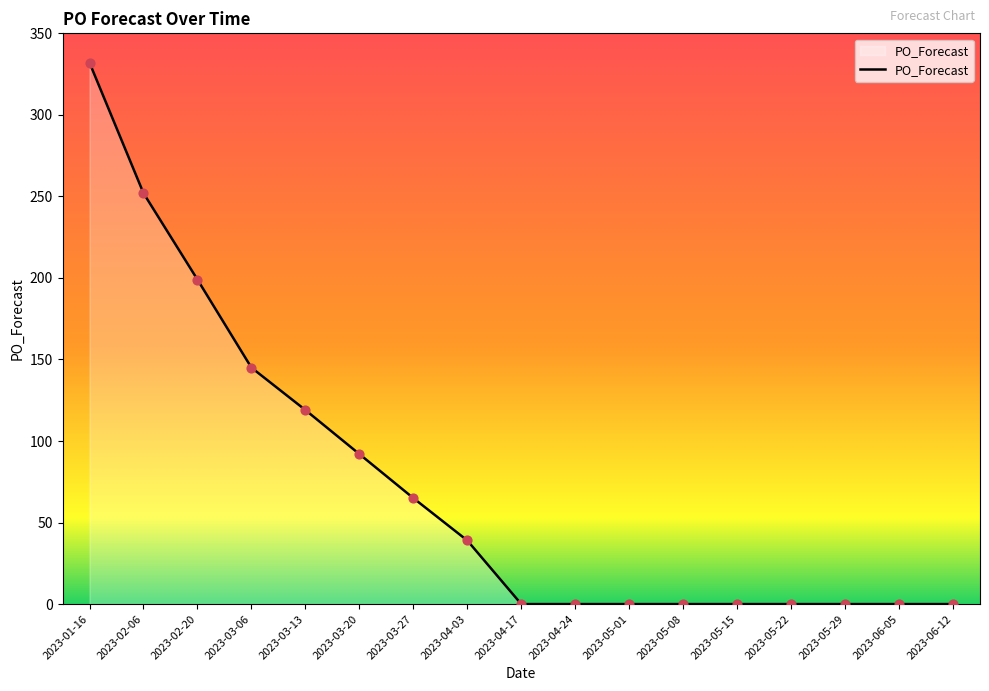

What is the change in value from 2023-02-20 to 2023-05-29?

-199